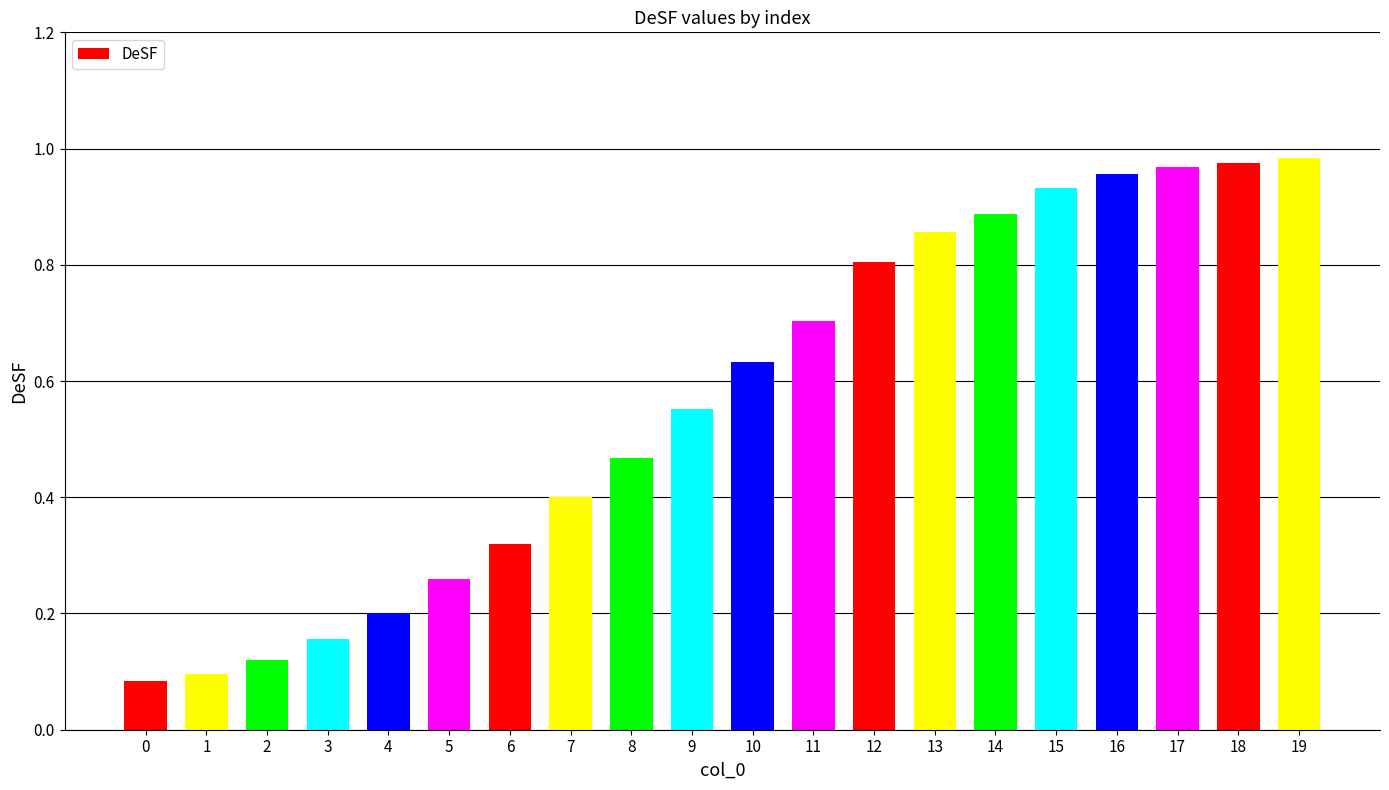

Which has a higher value, 7 or 3?

7